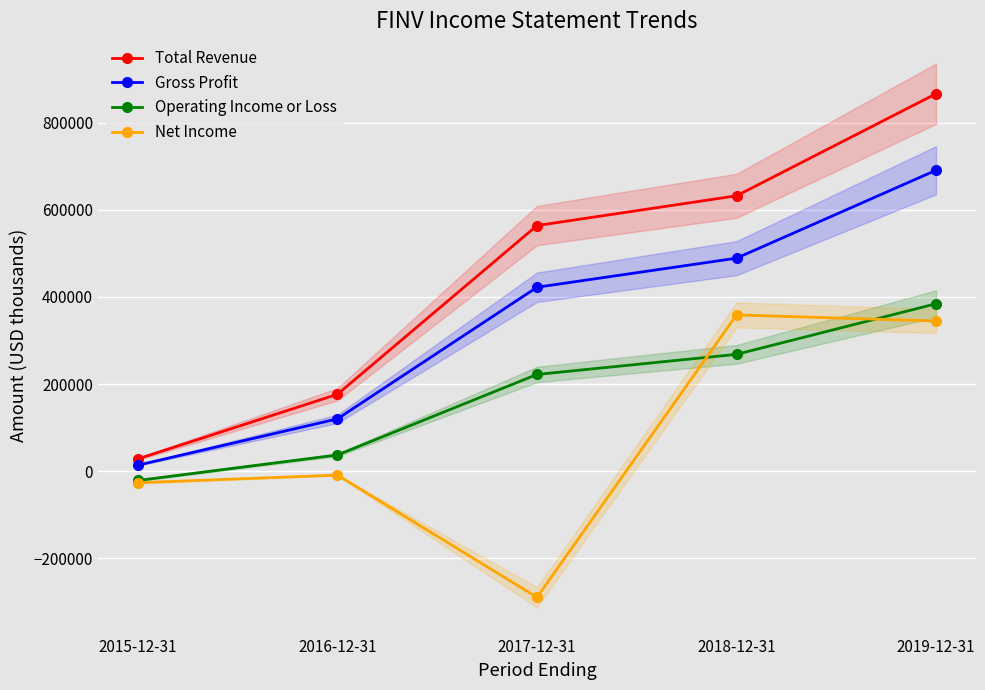

True or false: Total Revenue and Gross Profit cross at least once.

False